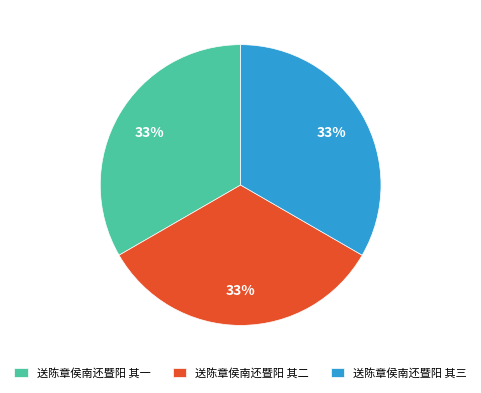

What percentage is the 送陈章侯南还暨阳 其三 slice, to the nearest percent?

33%